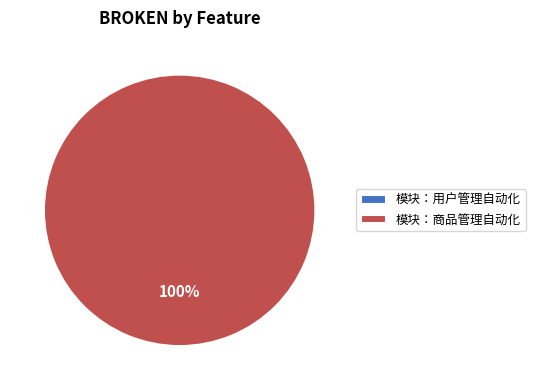

How many segments does this pie chart have?

2